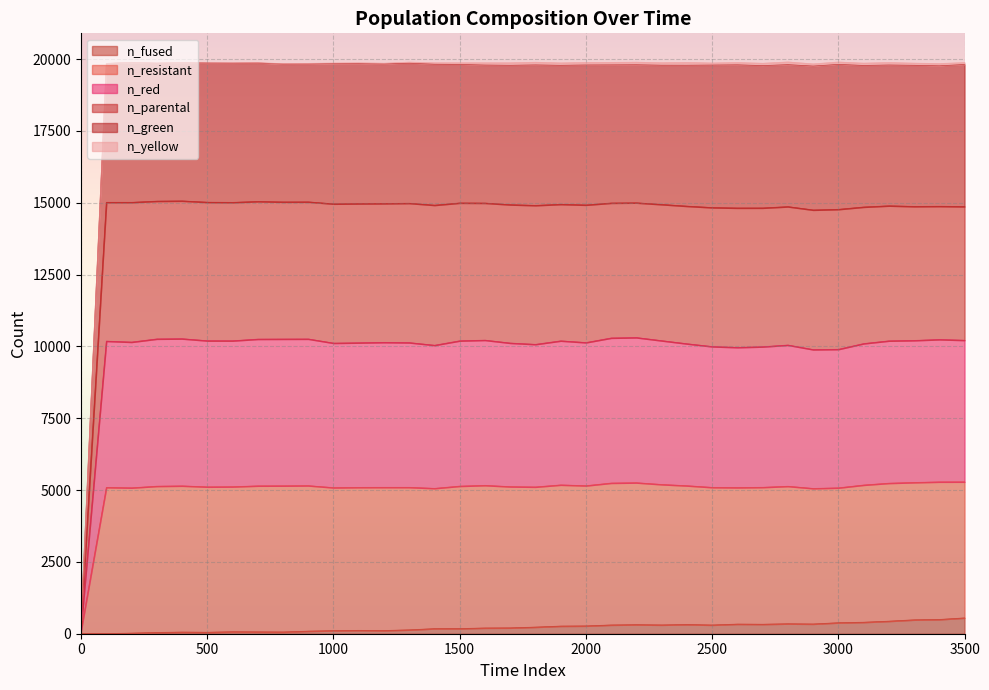

What is the maximum value for n_fused?

552